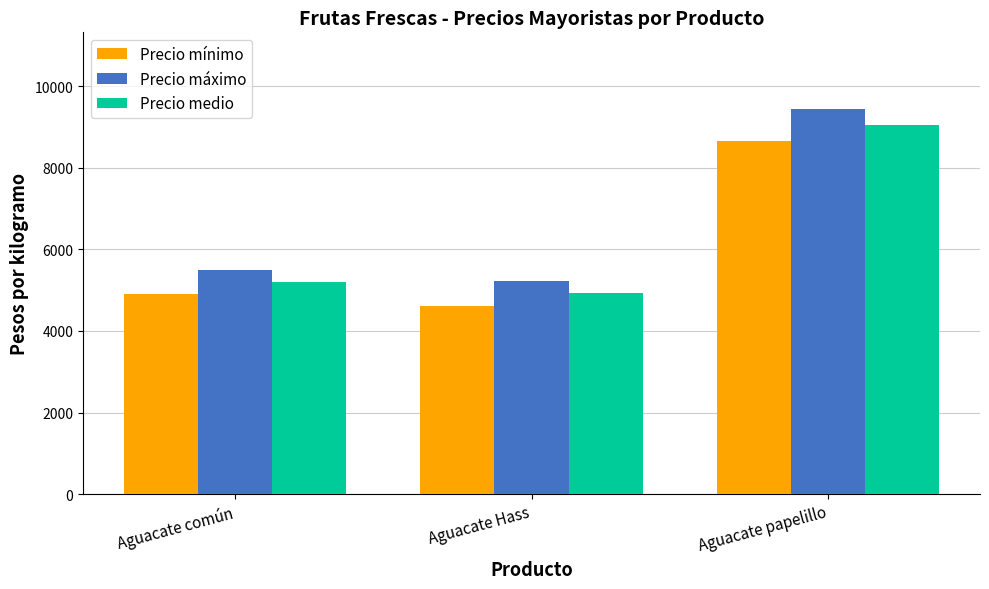

How many bars are there in total?

9